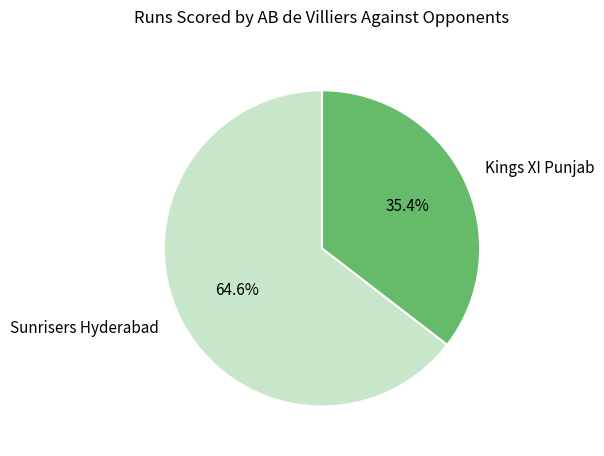

Is the sum of Sunrisers Hyderabad and Kings XI Punjab greater than half?

Yes